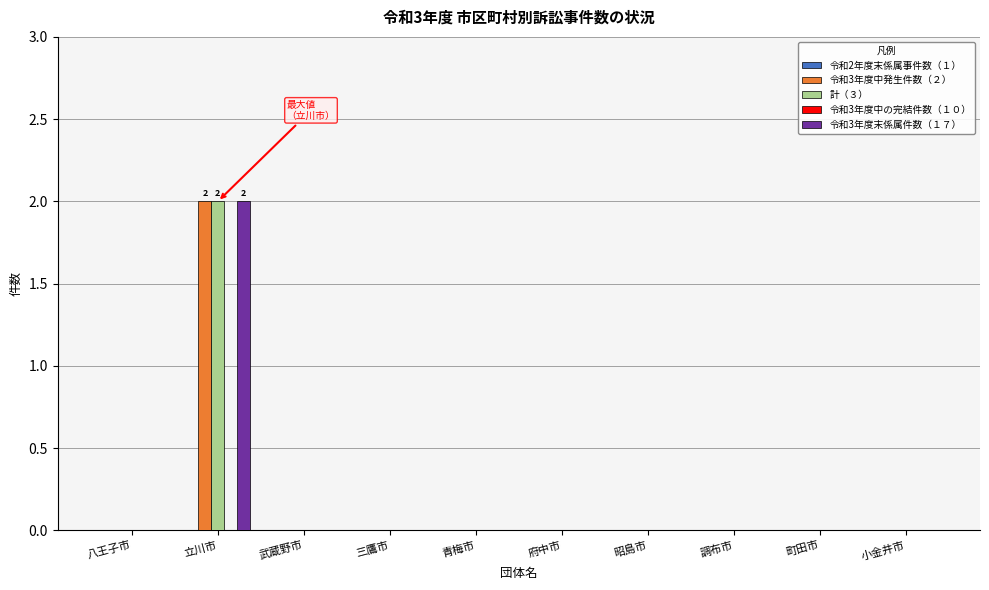

At which category is the sum across all series the highest?

立川市